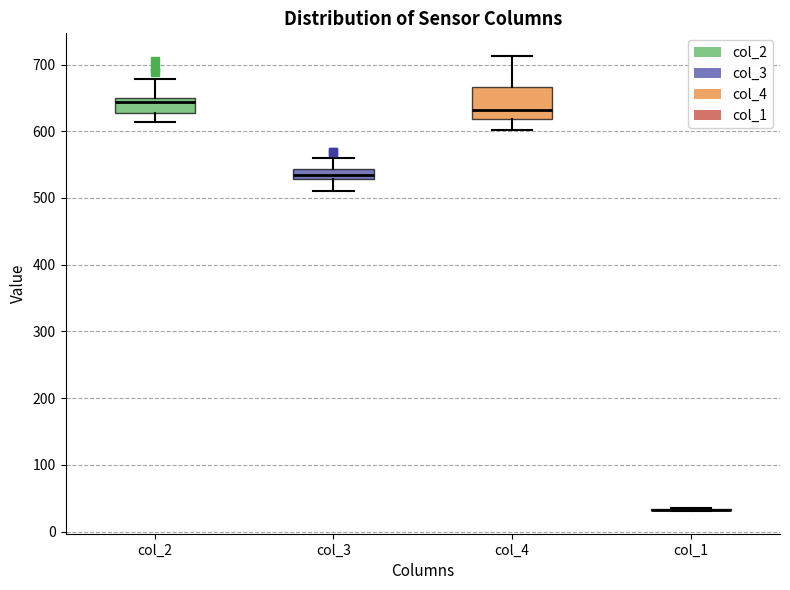

Where does the lower whisker of the box for col_3 end on the y-axis? The values are not printed on the chart, so give them approximately, as read against the axis.

510